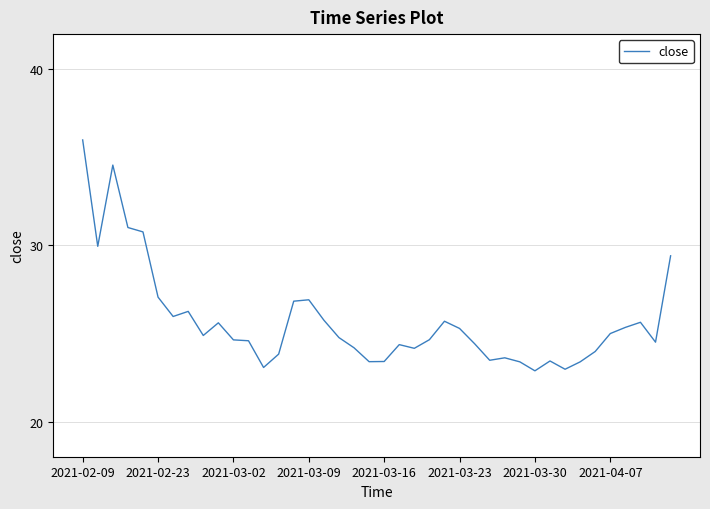

What is the difference between the maximum and minimum values?

13.1